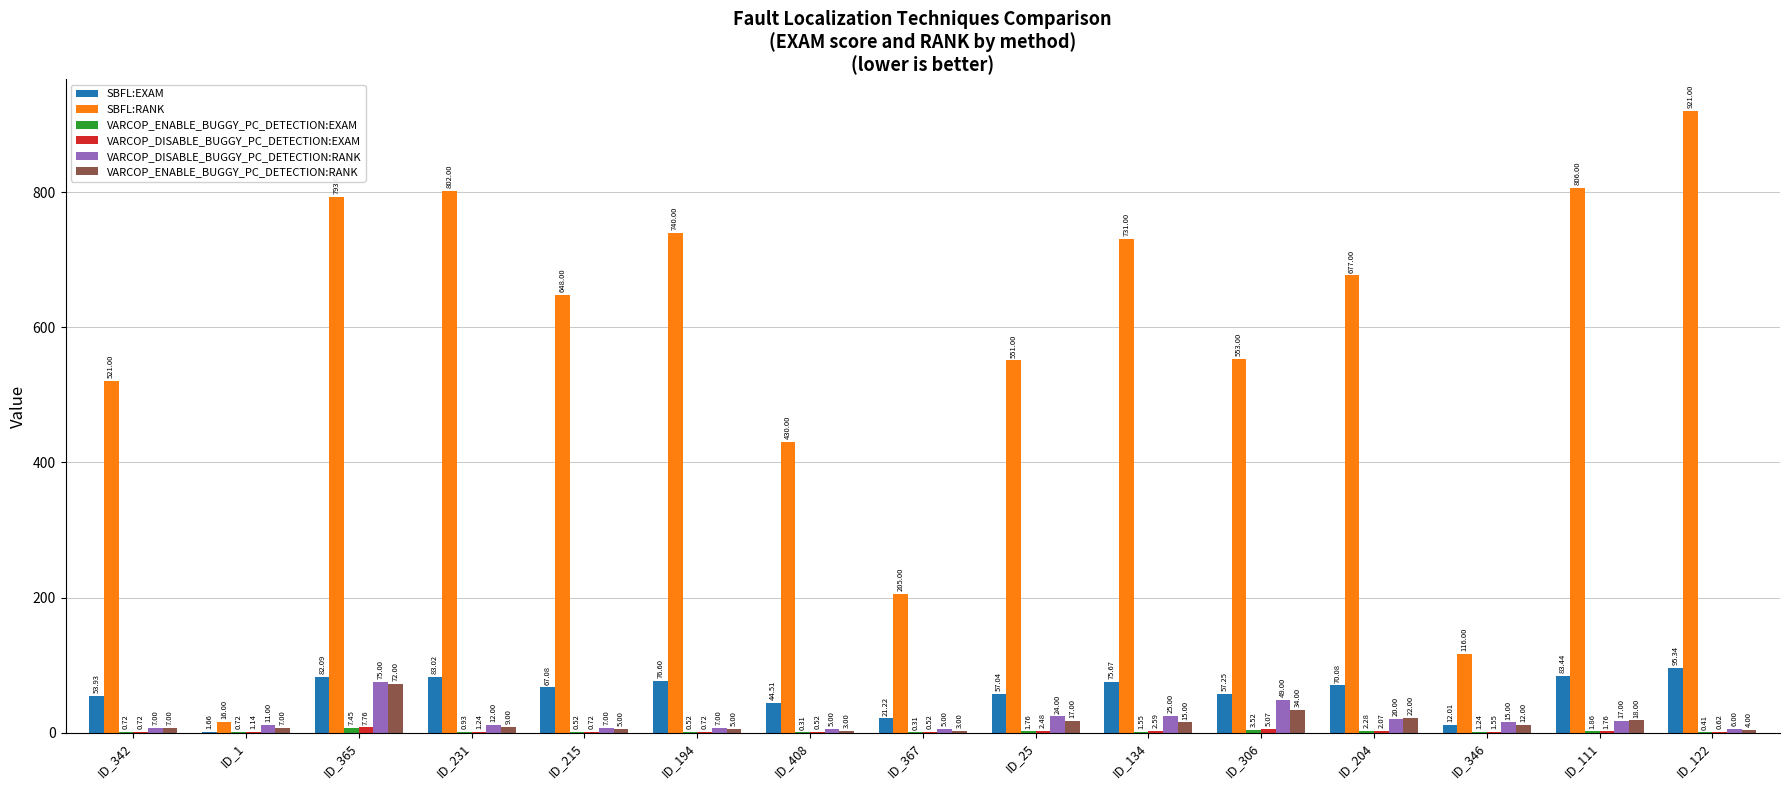

Which series changed the most between ID_367 and ID_346?

SBFL:RANK